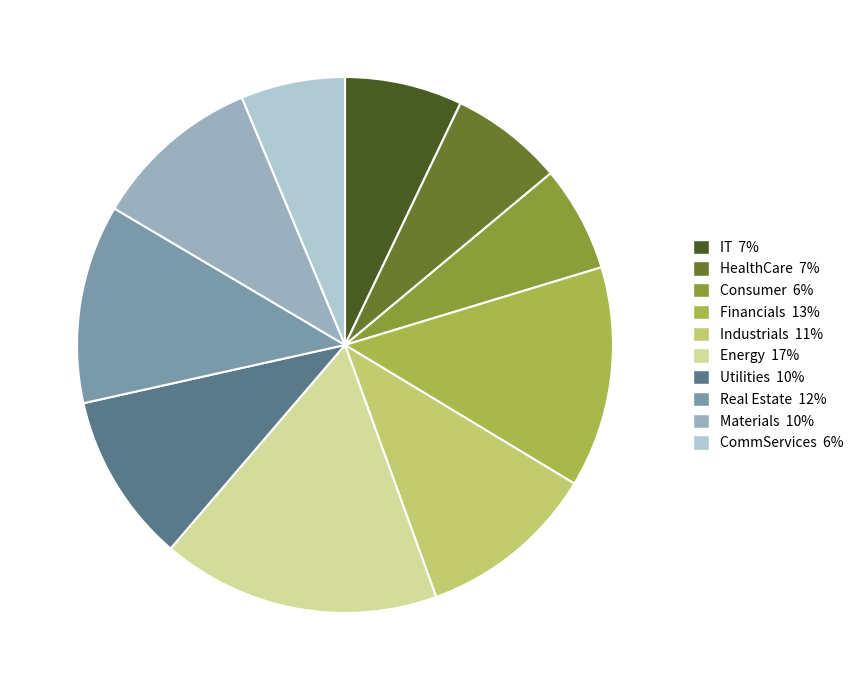

True or false: Materials accounts for 10% of the total.

True